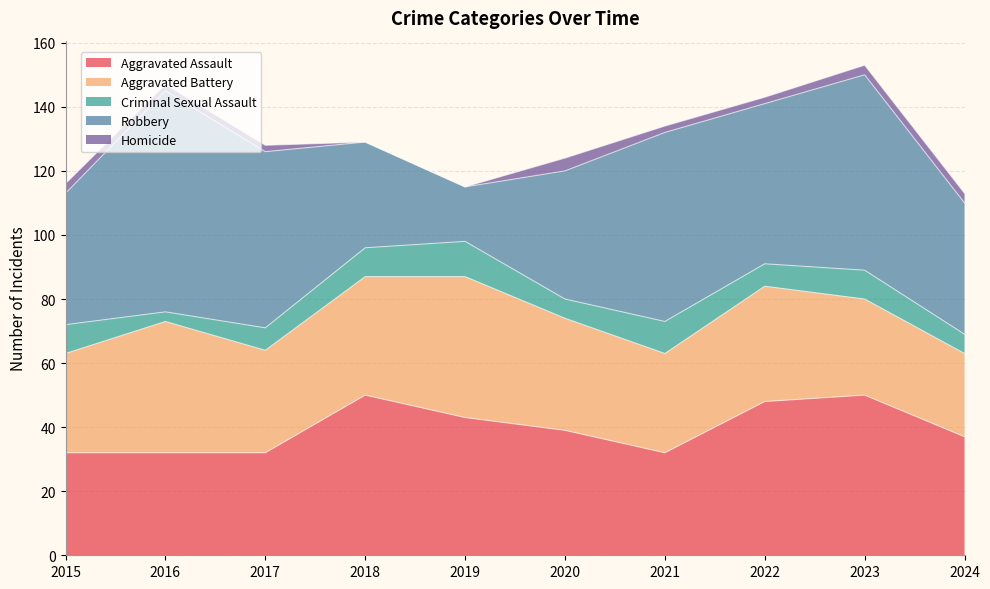

Between 2020 and 2023, which is larger?

2023